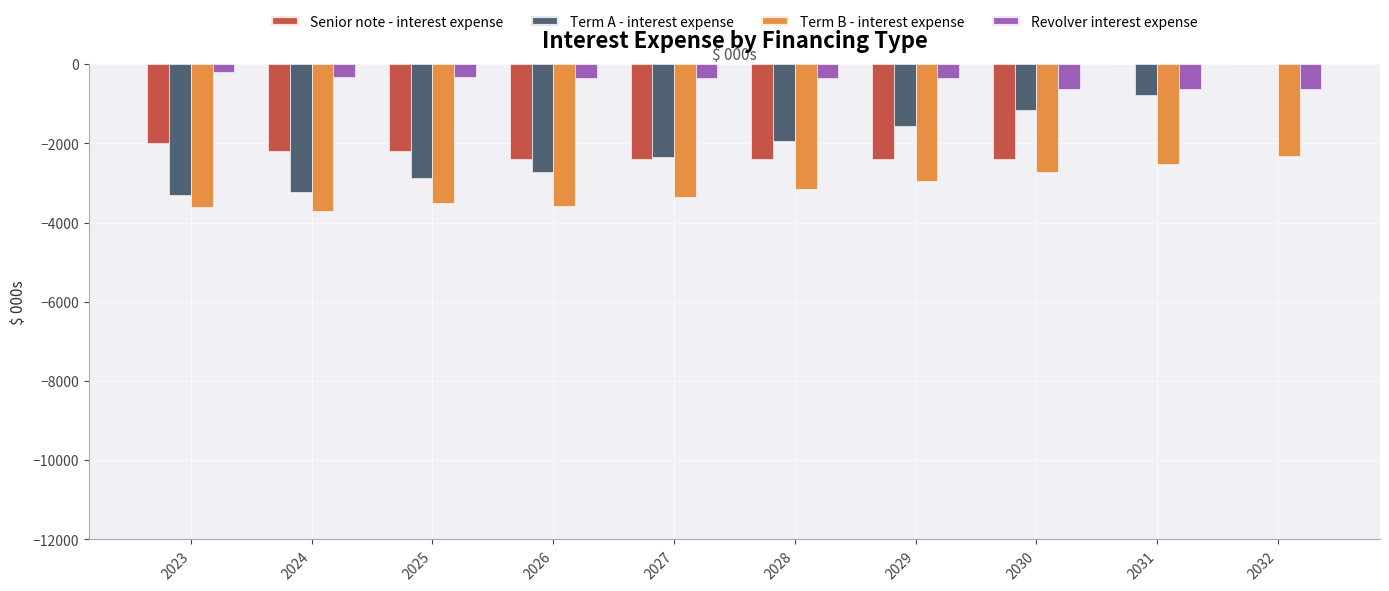

True or false: Senior note - interest expense has a value of -4060 at 2027.

False